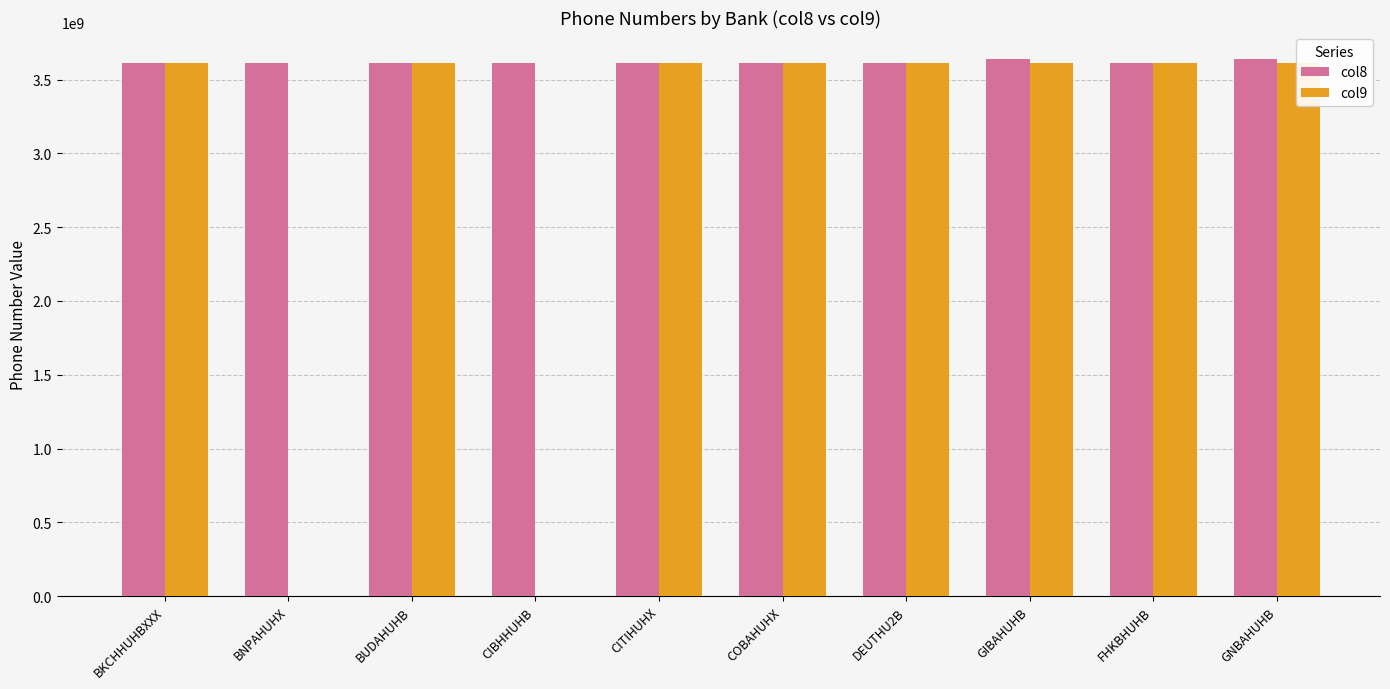

What is the greatest value displayed?

3640222221